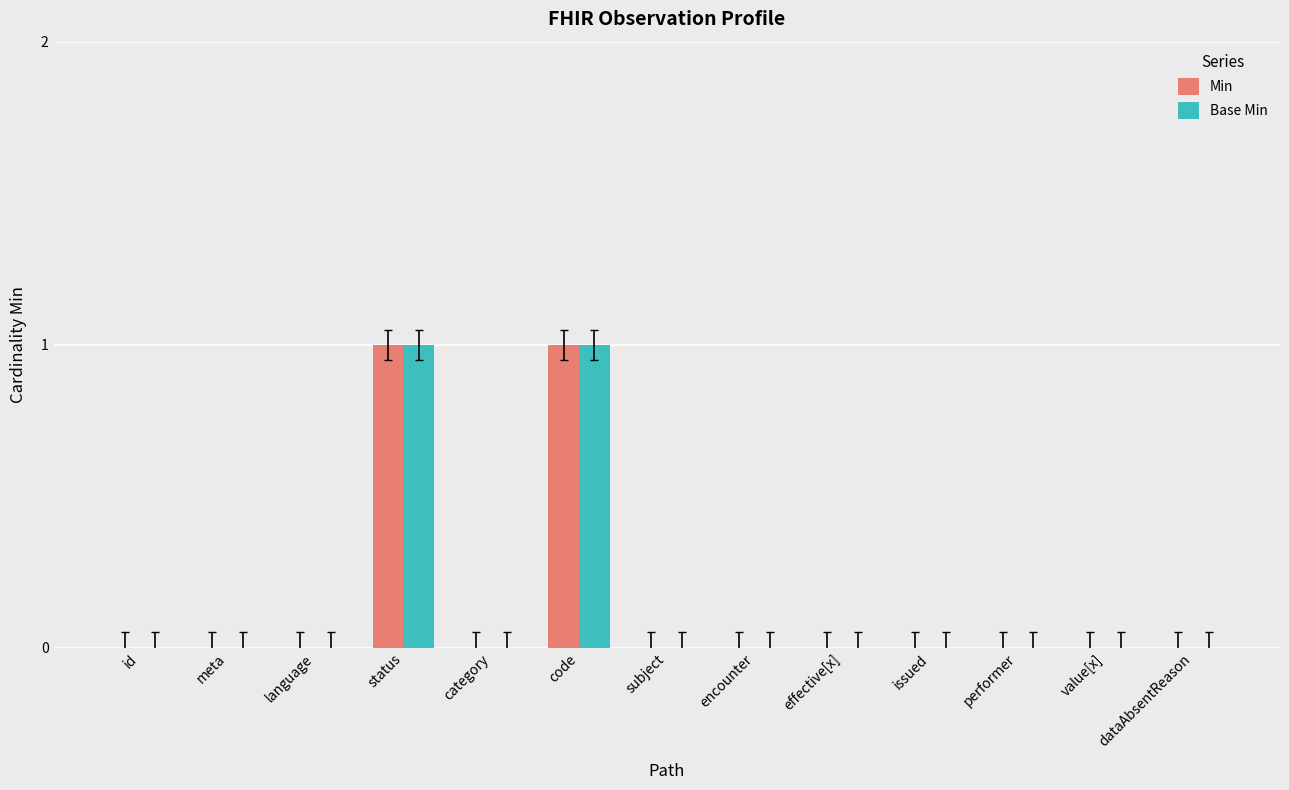

What is the sum of the Base Min values at id and code?

1